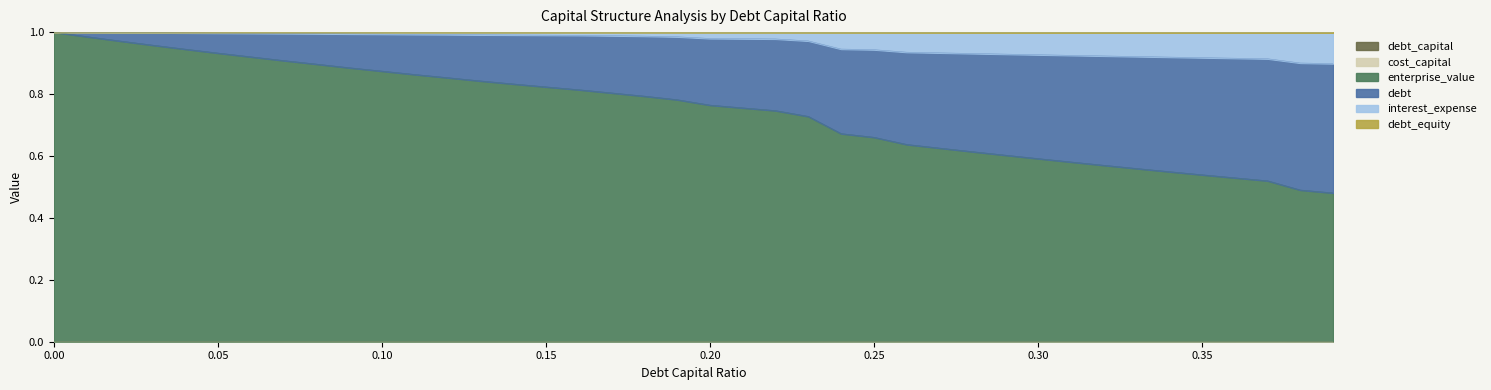

What position from the left is 0.05?

6